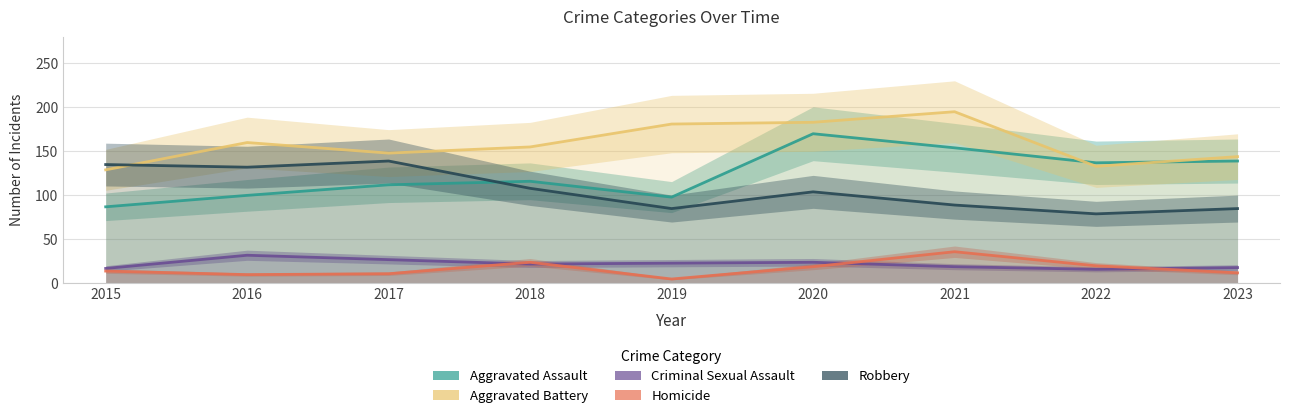

What is the difference between the second highest and second lowest values in the Aggravated Assault series?

56